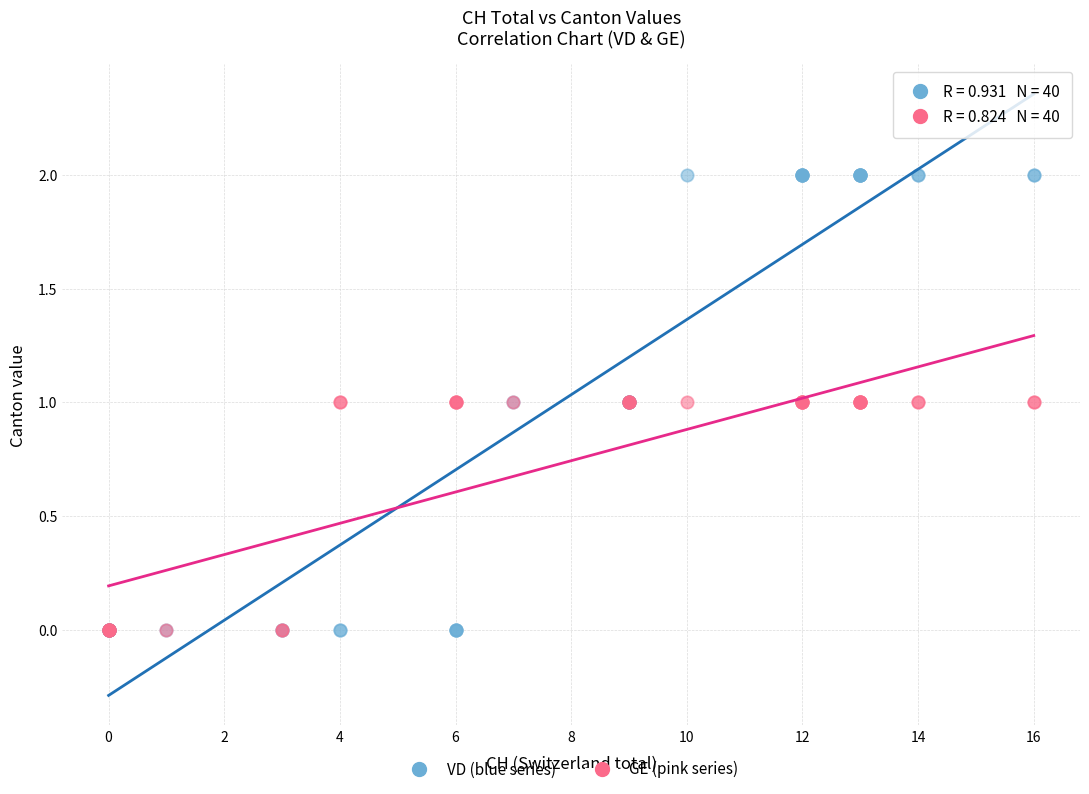

Which series contains the highest Y value?

VD (blue series)